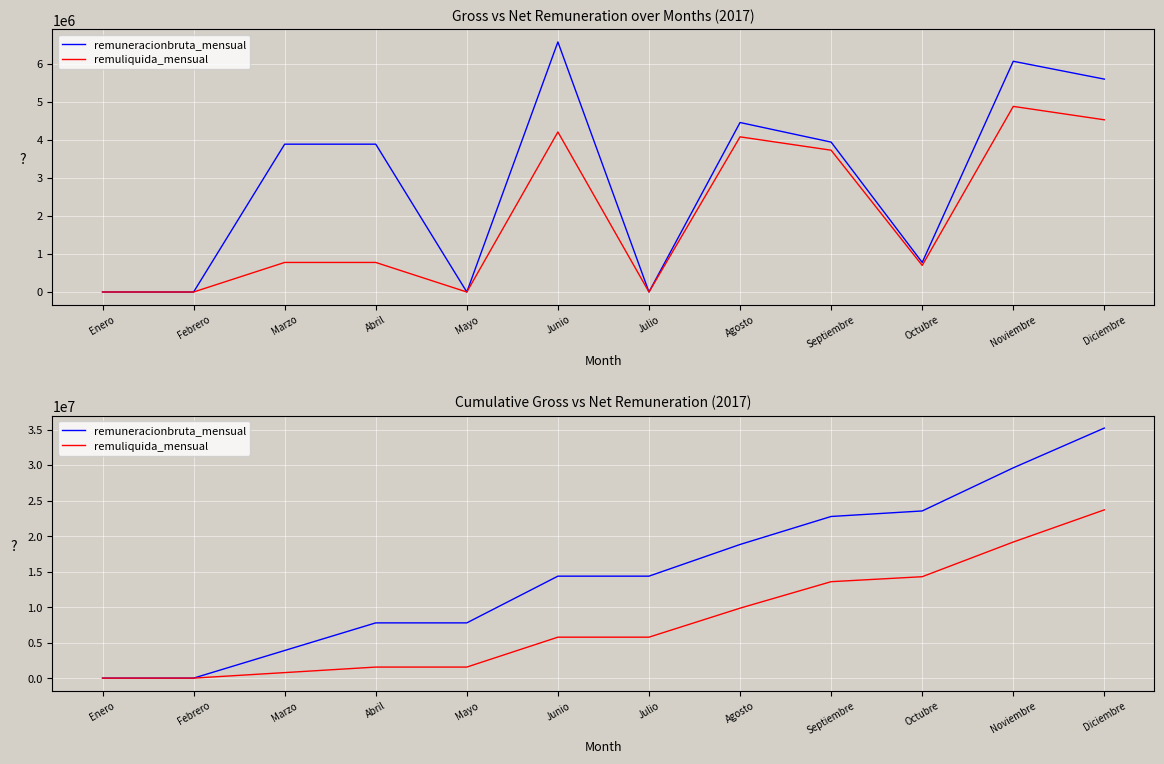

How many lines are shown in the chart?

2